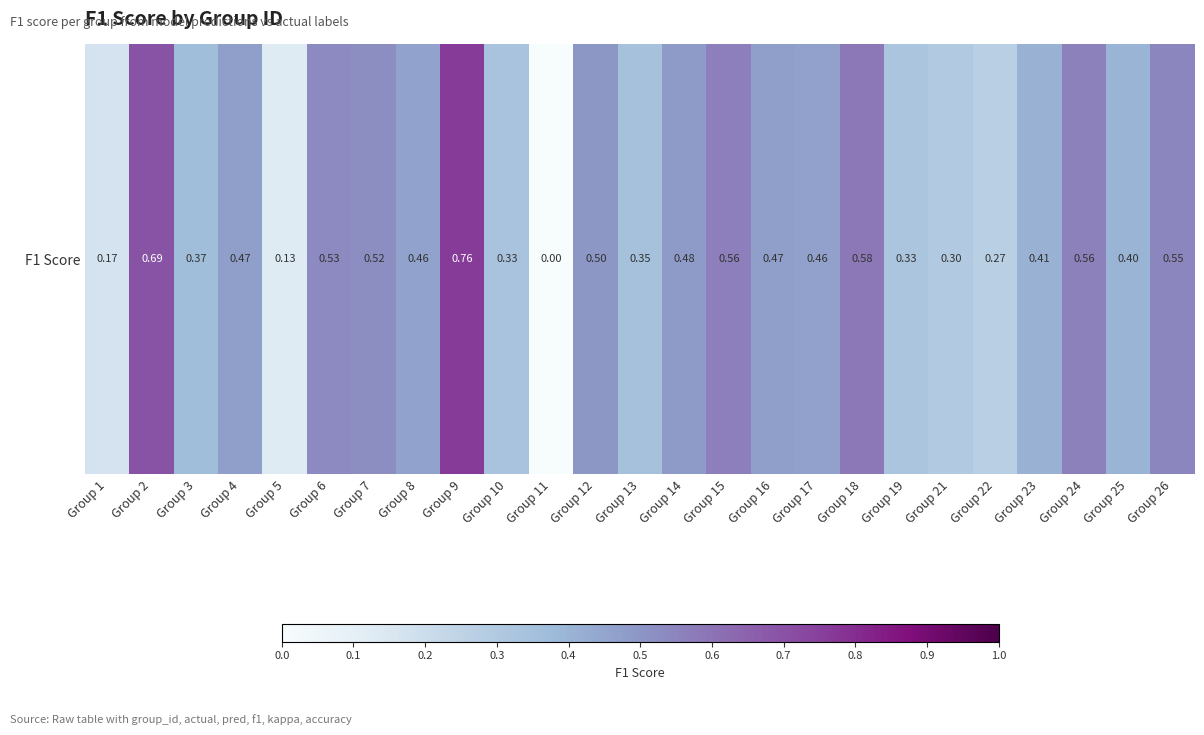

What value does the data have at Group 21?

0.3